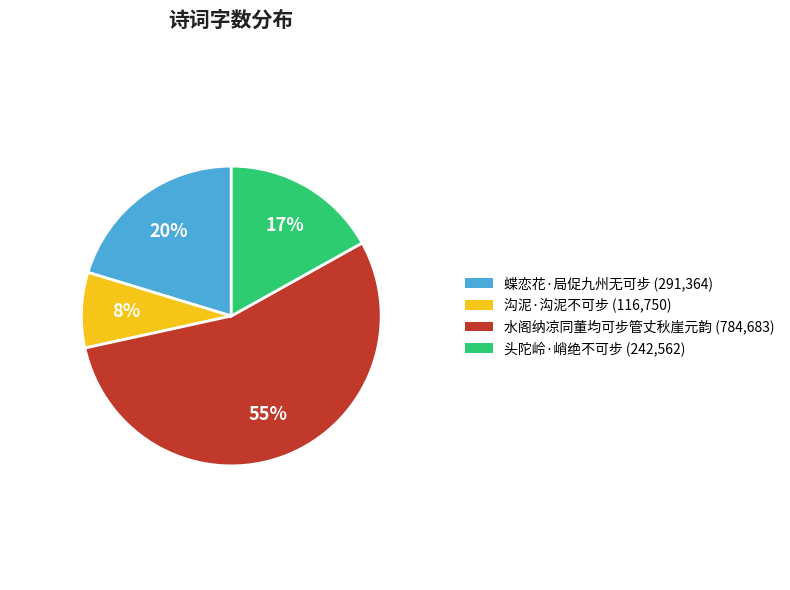

To the nearest percent, what is the average slice percentage?

25%